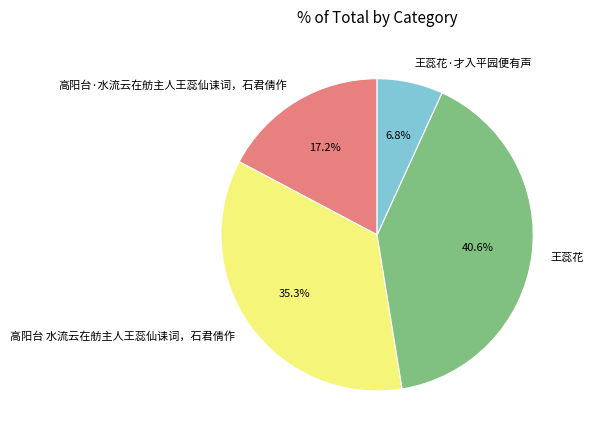

What is the largest slice in the pie chart?

王蕊花